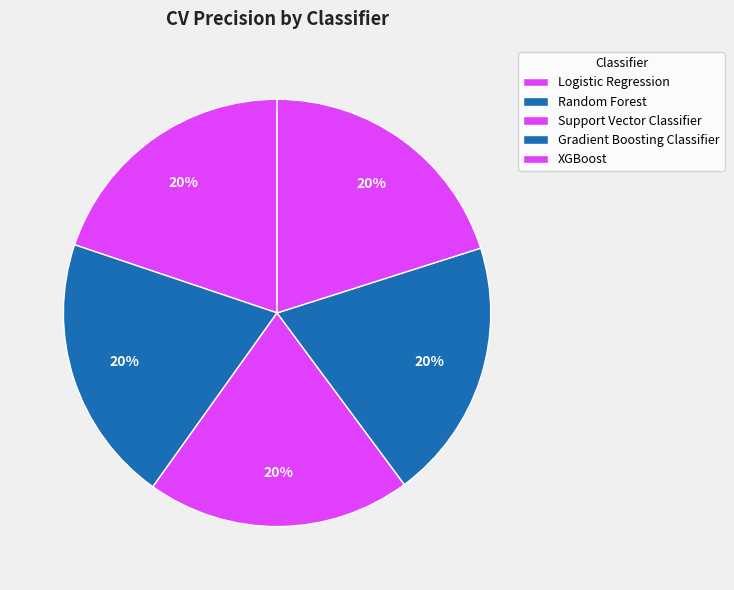

Count the number of slices in the pie.

5